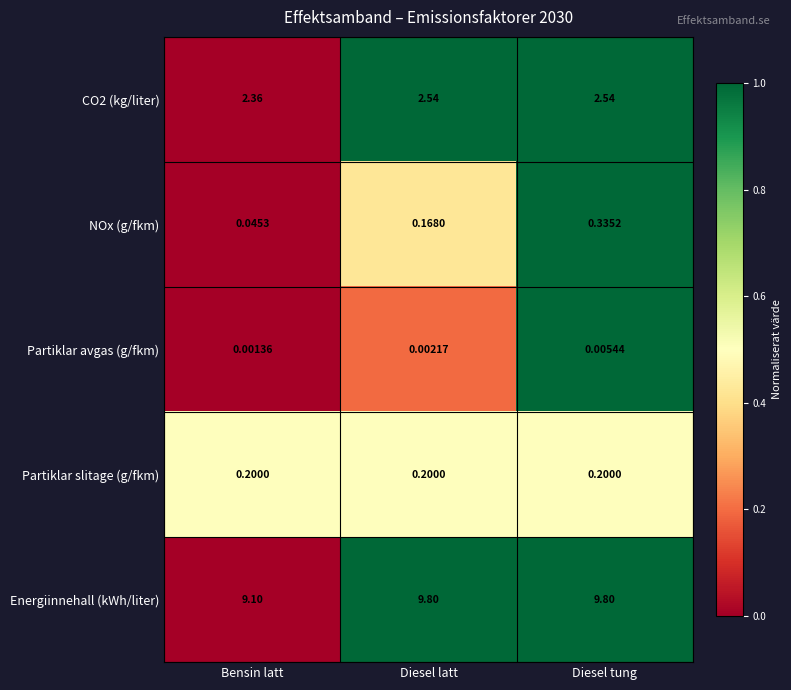

Which series has the largest total across all categories?

Energiinnehall (kWh/liter)